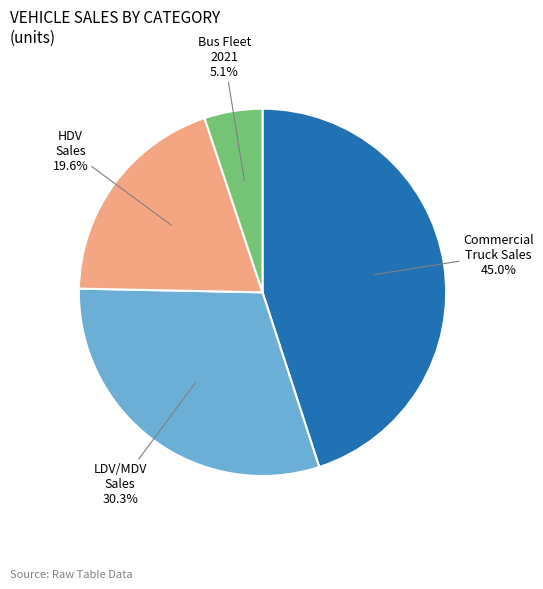

Which slice is the smallest?

Bus Fleet 2021 5.1%